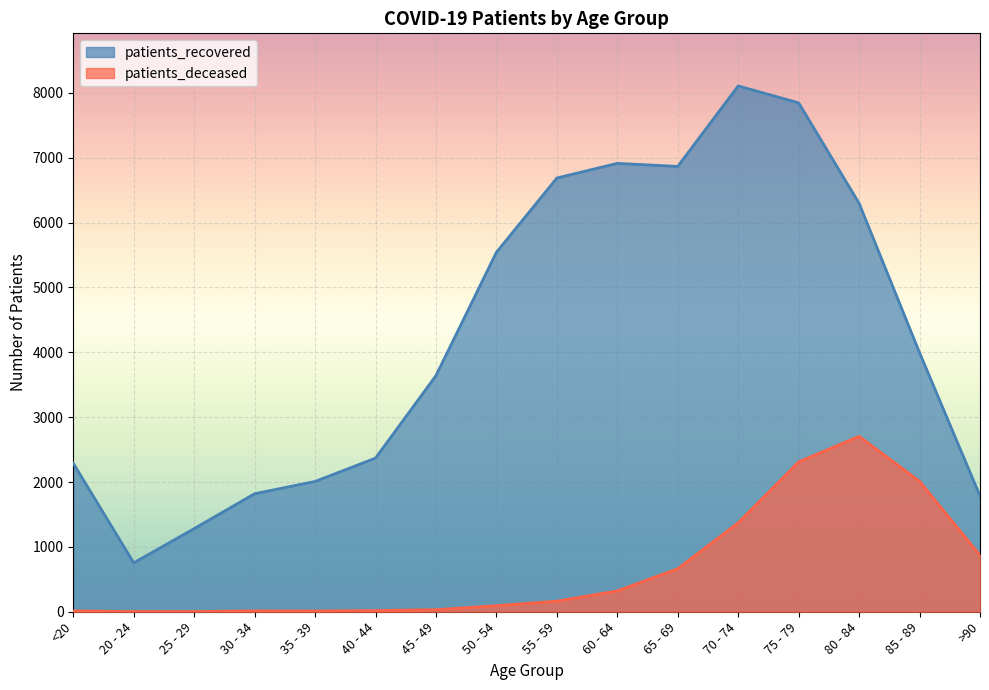

What is the difference between the highest and lowest values at 20 - 24?

751